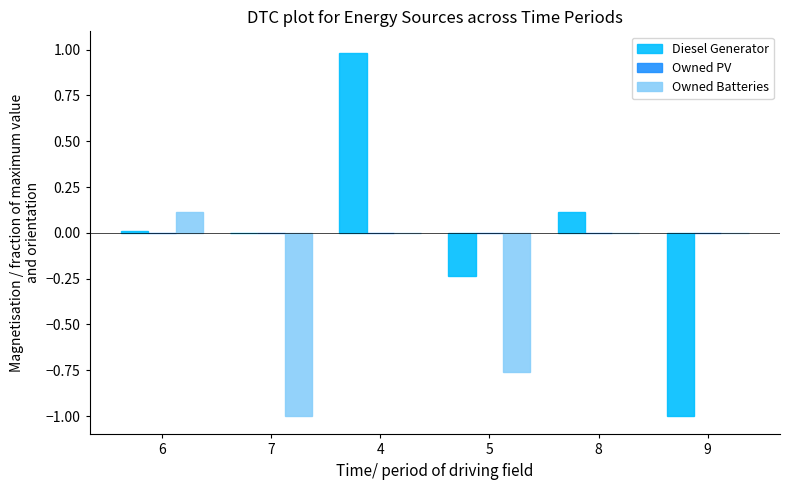

What is the sum of the Owned Batteries values at 5 and 7?

-1.8